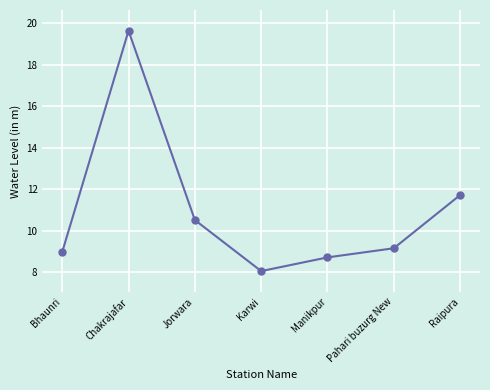

Reading left to right, what are all the values shown in this chart?

9.0	19.6	10.5	8.1	8.7	9.2	11.7